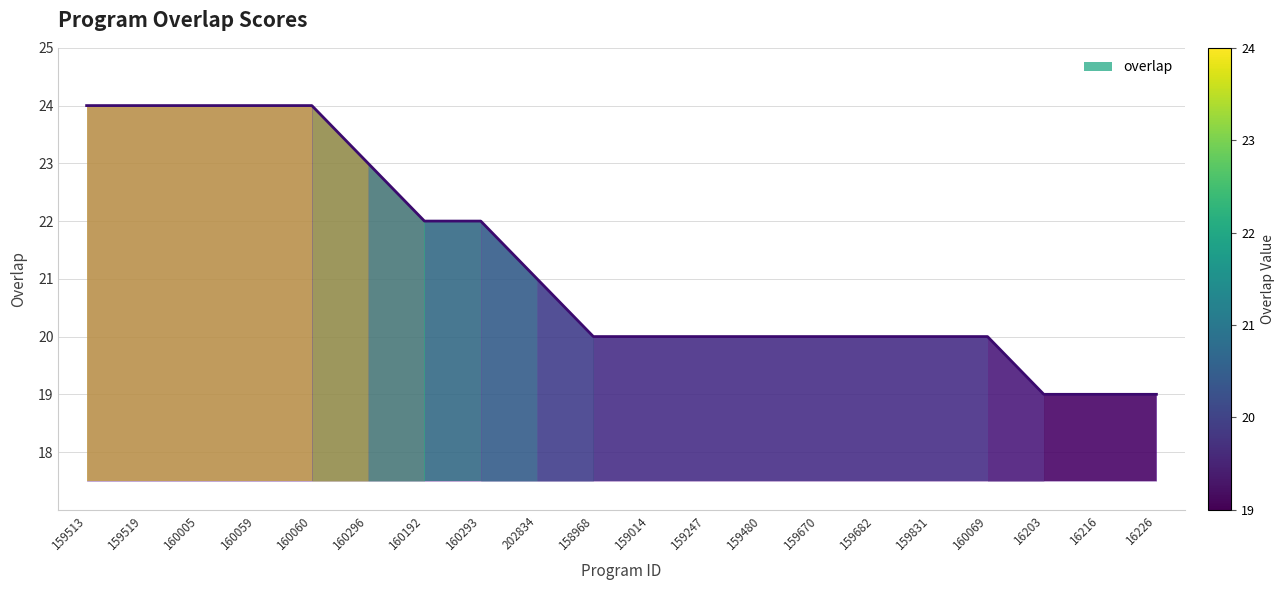

What is the label of the 10th point from the right?

159014